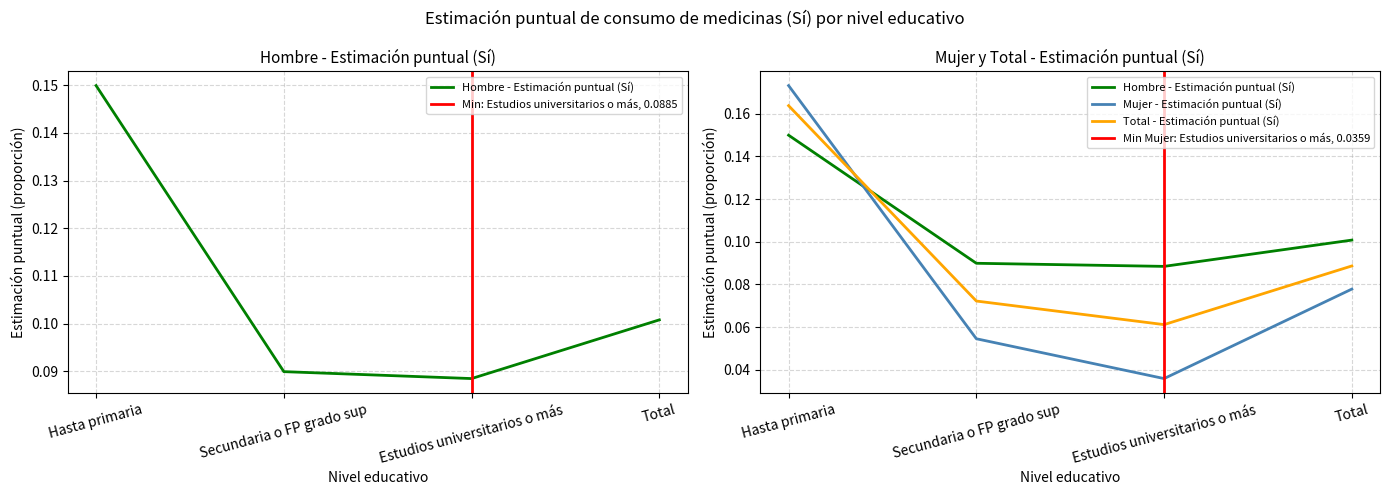

What is the approximate value of Hombre - Estimación puntual (Sí) at Total?

0.1